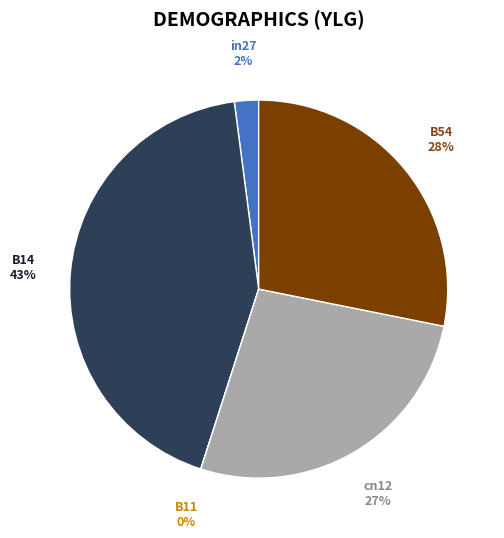

Is it true that B11 is 1% of the pie?

False